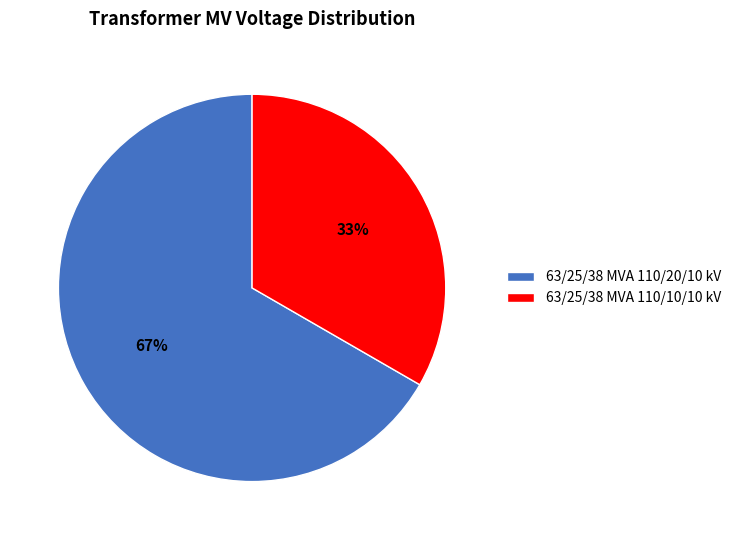

What is the majority slice?

63/25/38 MVA 110/20/10 kV